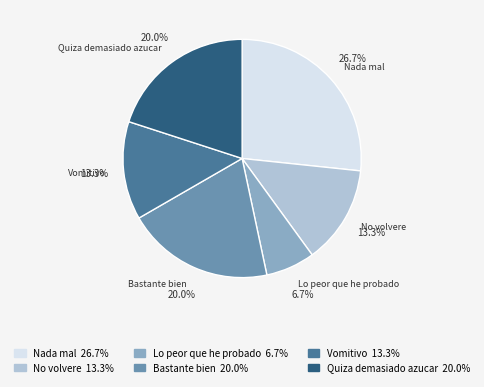

Between Lo peor que he probado and Vomitivo, which is larger?

Vomitivo